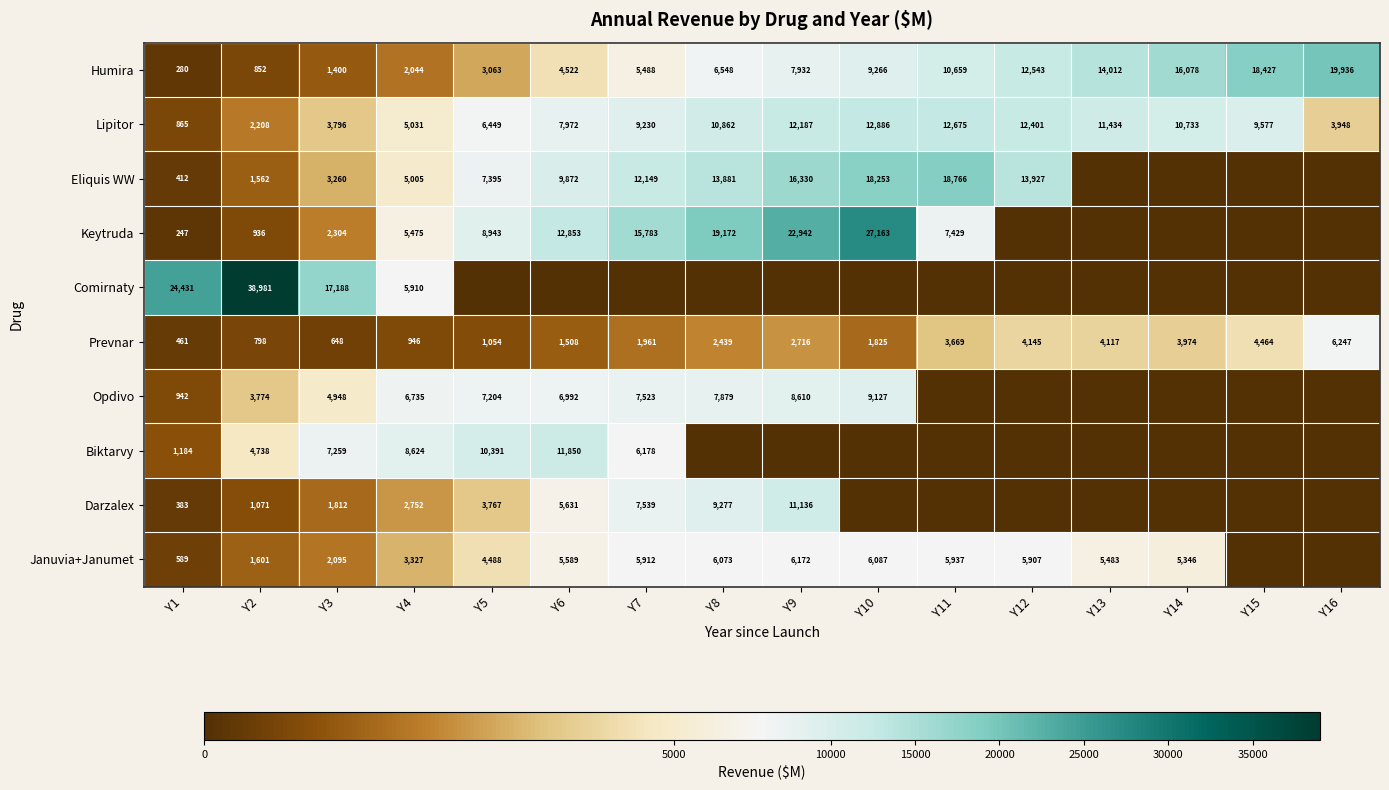

How many categories are shown in the chart?

16